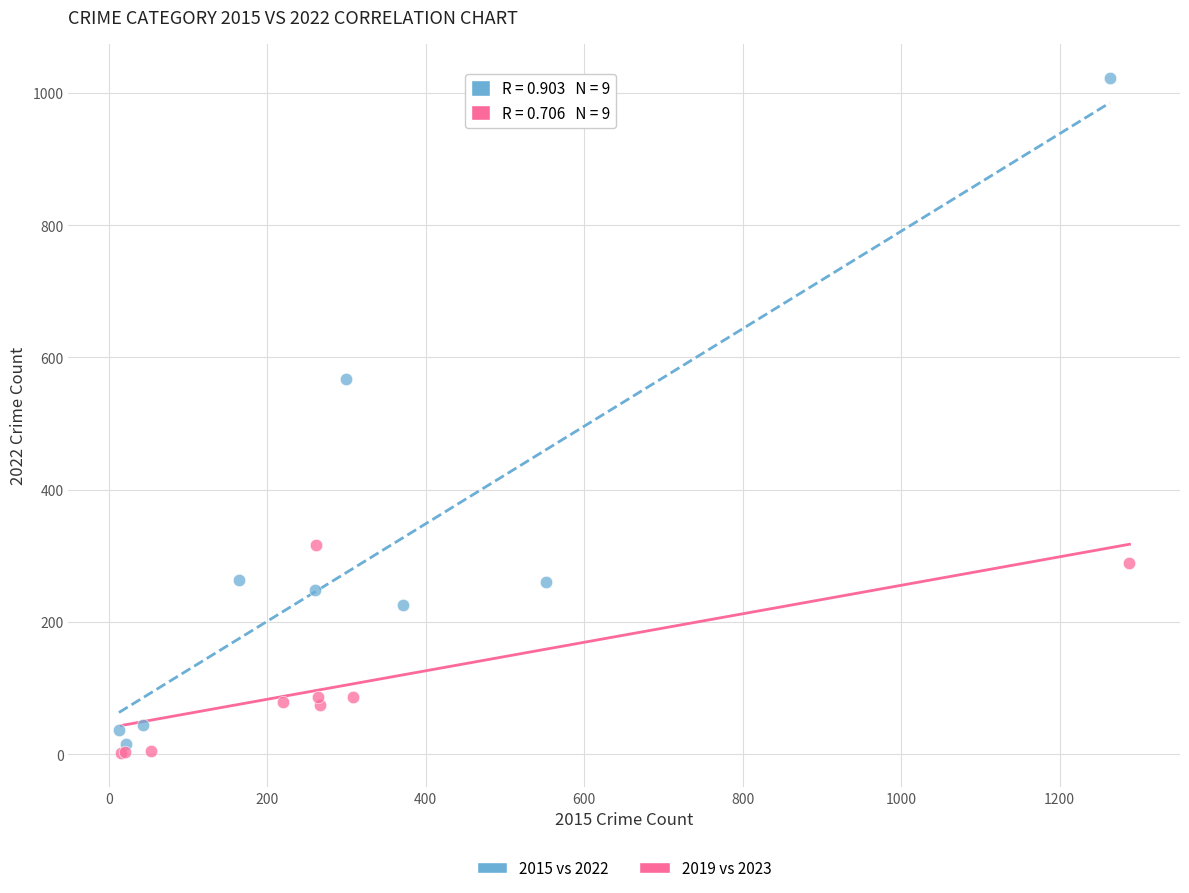

Which series reaches the minimum Y coordinate?

2019 vs 2023